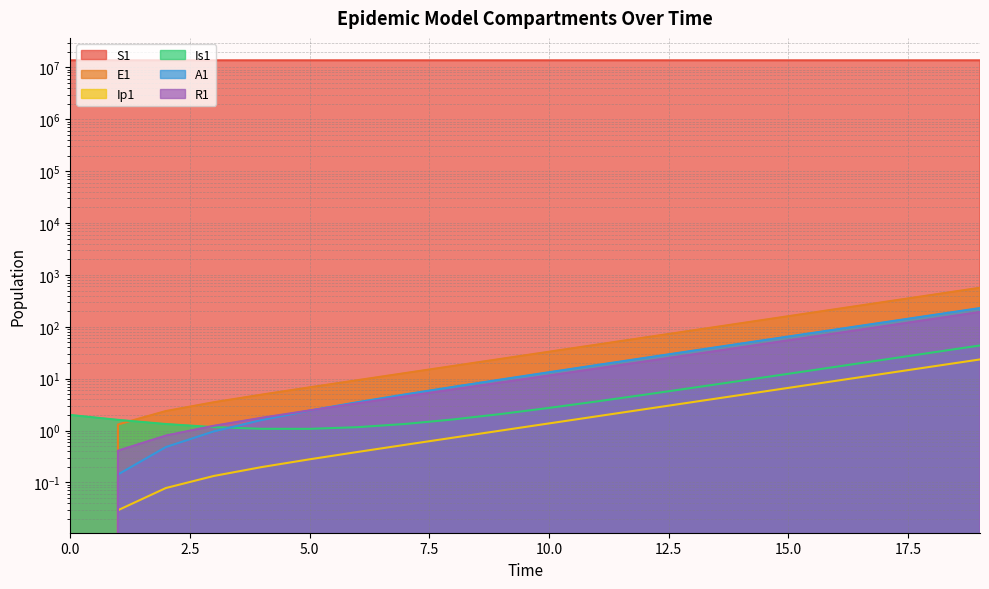

The value of Ip1 at 14 is 7.6. True or false?

False